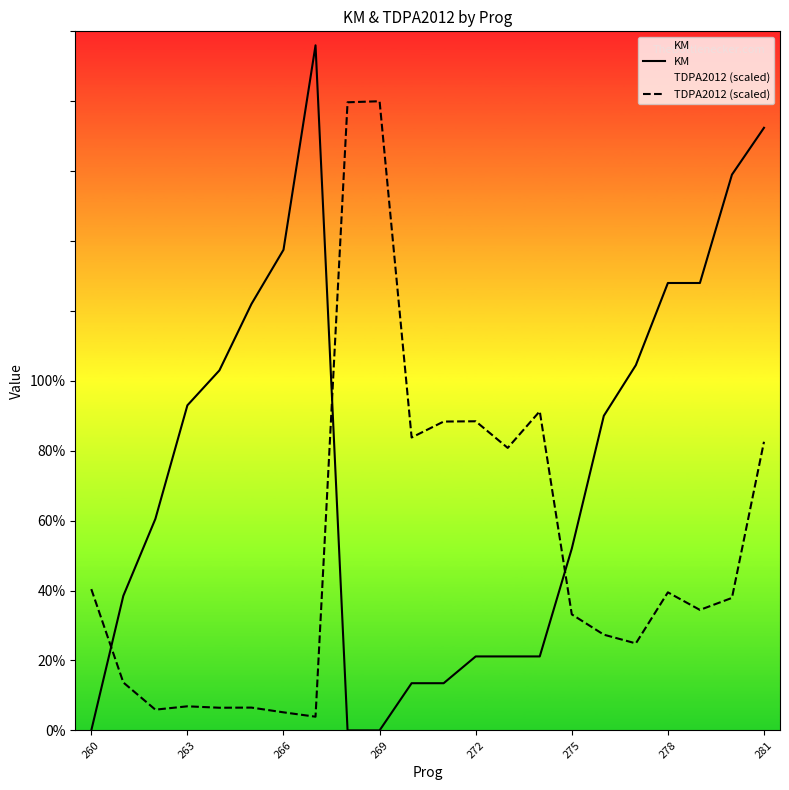

The TDPA2012 (scaled) series shows 31.1 at 272. True or false?

False